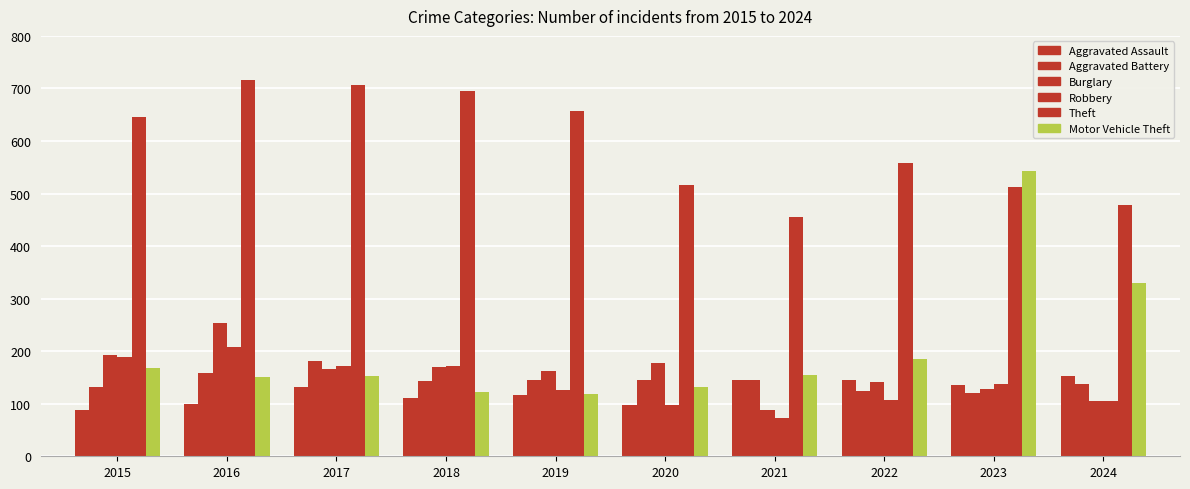

Where is Theft nearest to the value 585?

2022